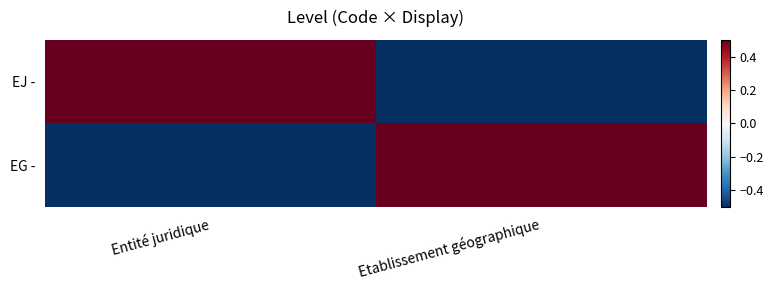

Between Entité juridique and Etablissement géographique, which series saw the biggest shift?

EJ -